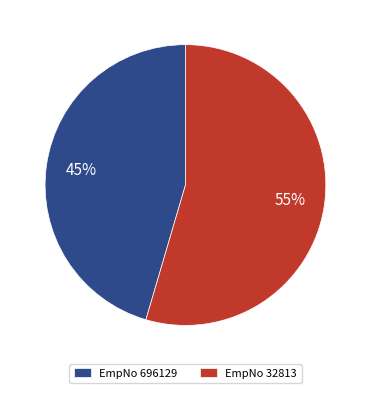

How many segments does this pie chart have?

2